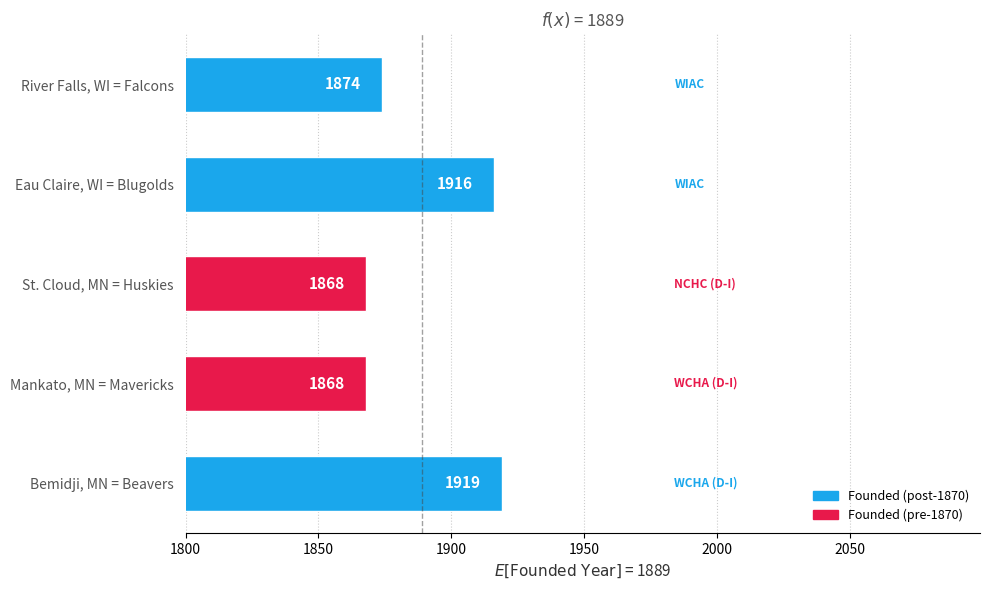

What is the maximum value shown in the chart?

1919